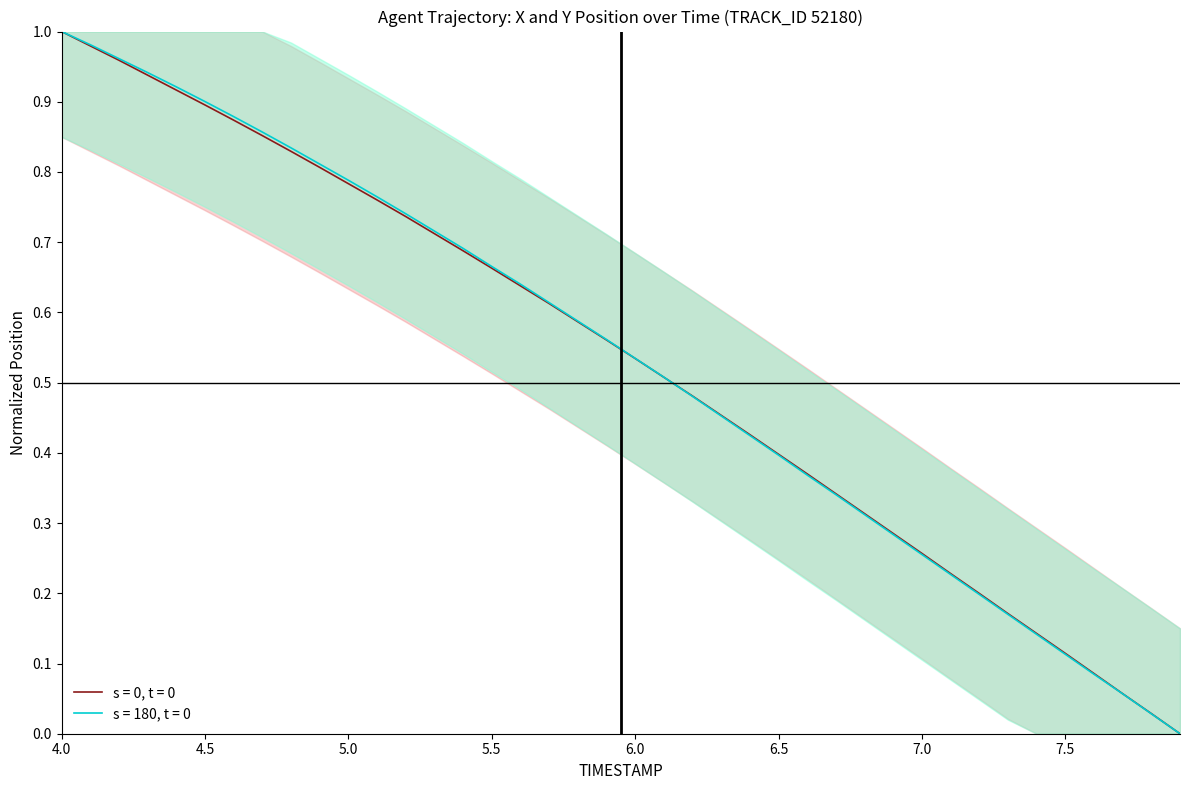

Between 5.9 and 6.2, which series saw the biggest shift?

Y_norm